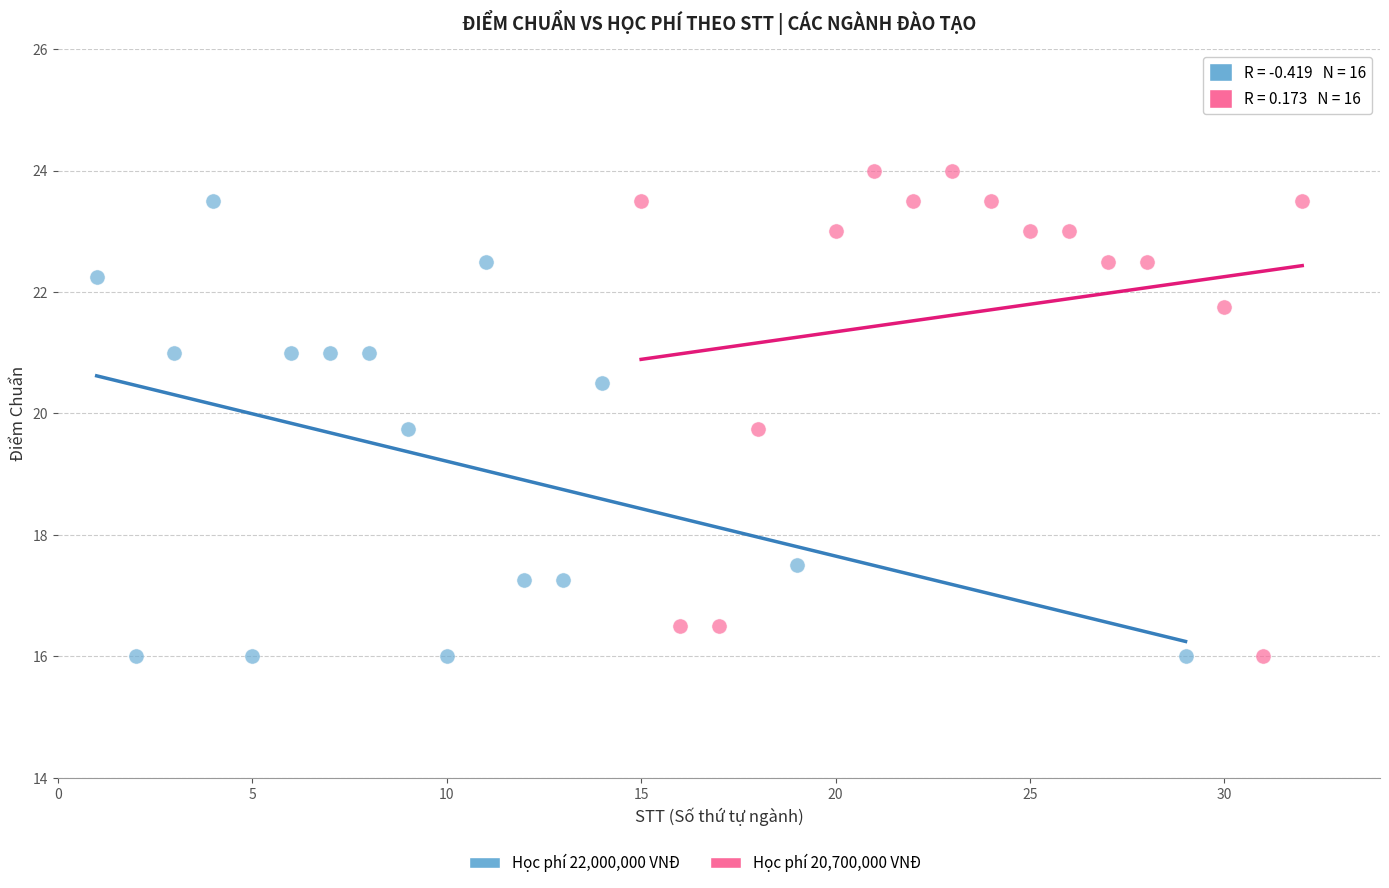

Which series reaches the maximum Y coordinate?

Học phí 20,700,000 VNĐ